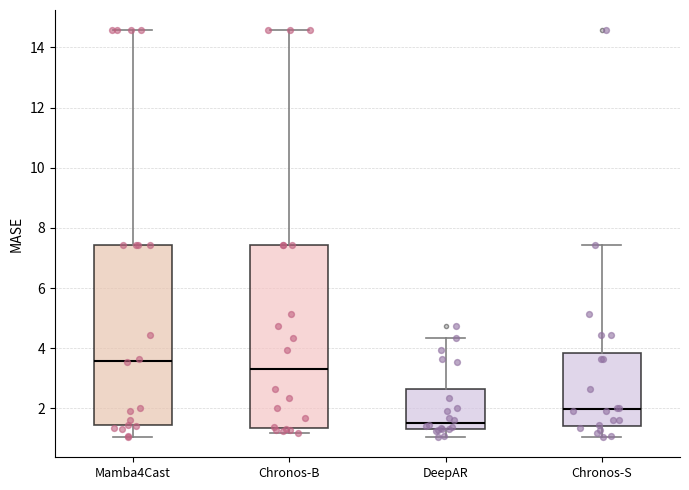

Which box has the highest median line?

Mamba4Cast